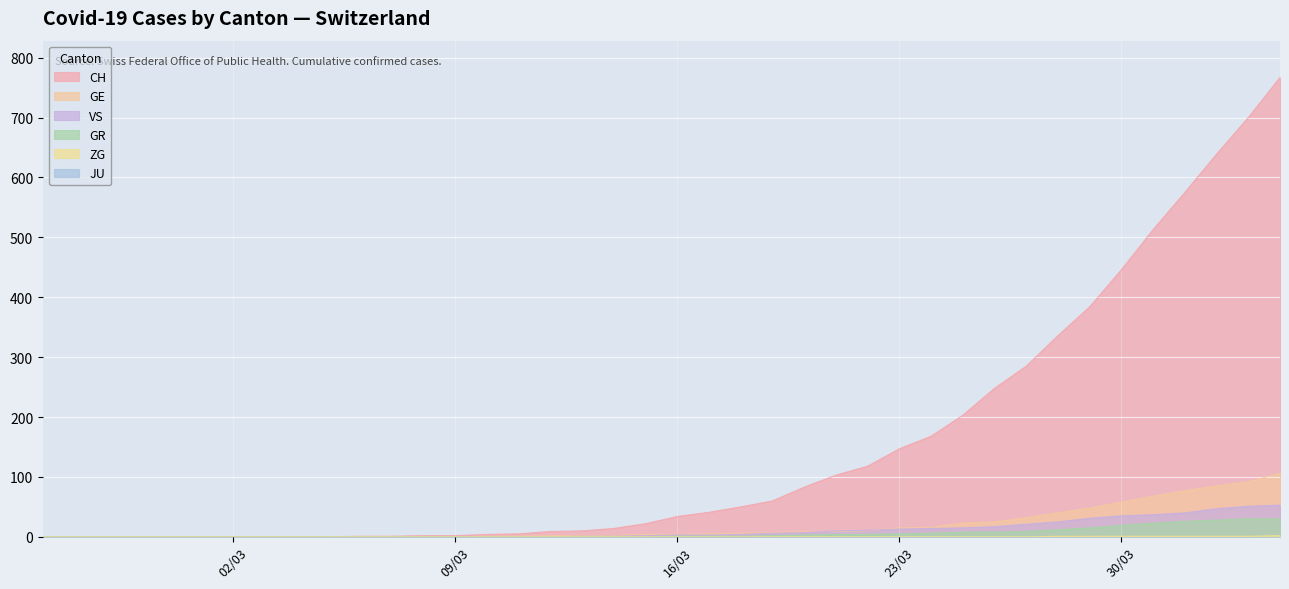

What is the greatest value displayed?

767